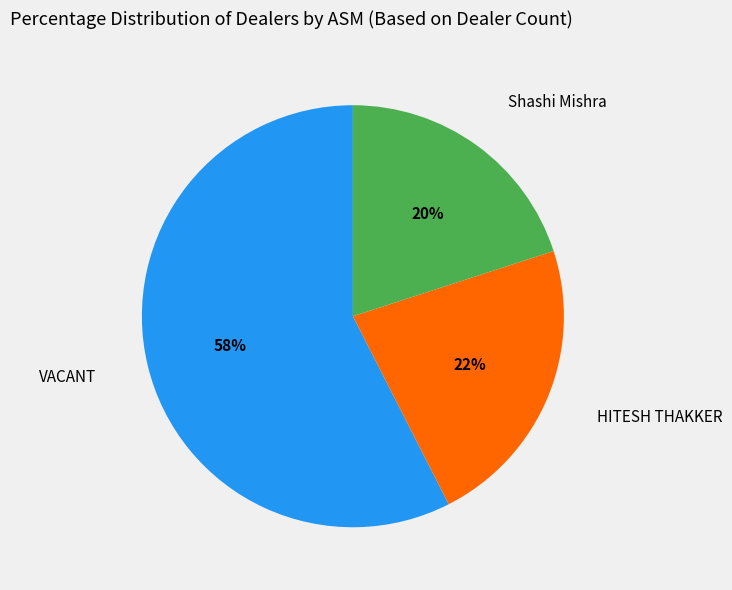

Do HITESH THAKKER and Shashi Mishra together represent more than half of the pie?

No